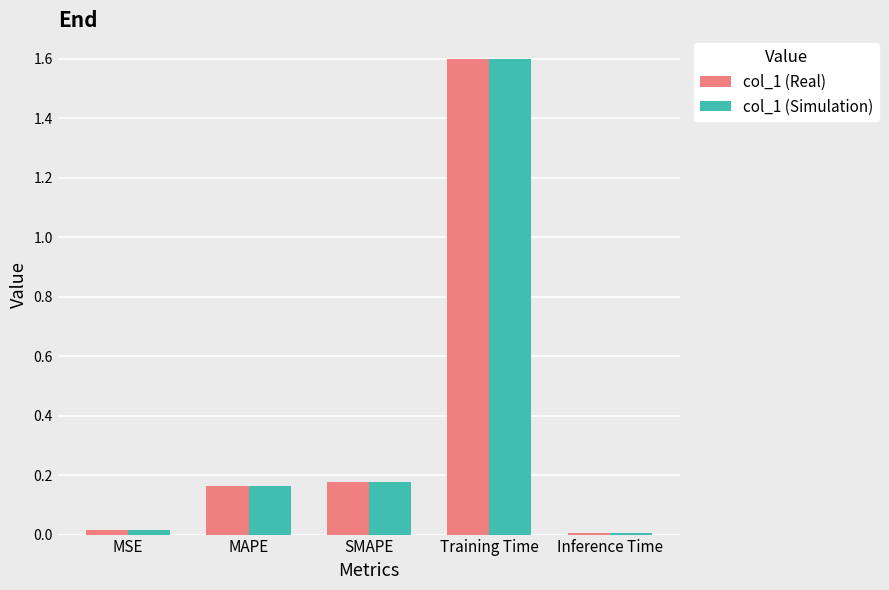

How many groups of bars are there?

5